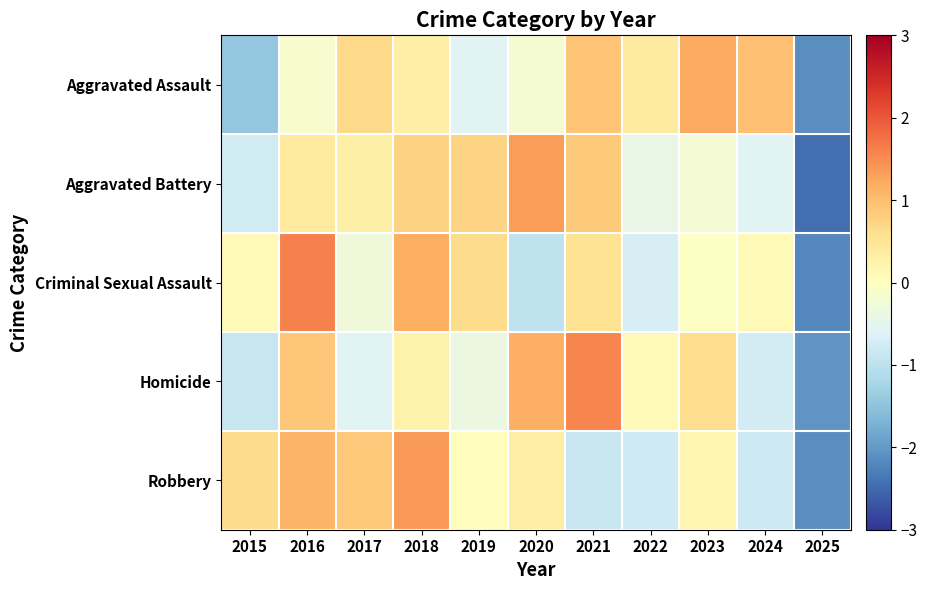

Reading right to left, extract all data points from this chart.

Aggravated Assault: 2025=-2.1	2024=1.0	2023=1.2	2022=0.4	2021=0.9	2020=-0.2	2019=-0.6	2018=0.3	2017=0.7	2016=-0.2	2015=-1.5
Aggravated Battery: 2025=-2.5	2024=-0.5	2023=-0.2	2022=-0.4	2021=0.9	2020=1.3	2019=0.7	2018=0.8	2017=0.3	2016=0.4	2015=-0.8
Criminal Sexual Assault: 2025=-2.2	2024=0.1	2023=-0.0	2022=-0.7	2021=0.5	2020=-1.0	2019=0.7	2018=1.2	2017=-0.3	2016=1.6	2015=0.1
Homicide: 2025=-2.1	2024=-0.7	2023=0.6	2022=0.1	2021=1.6	2020=1.2	2019=-0.4	2018=0.2	2017=-0.5	2016=0.9	2015=-0.9
Robbery: 2025=-2.1	2024=-0.8	2023=0.2	2022=-0.8	2021=-0.9	2020=0.3	2019=0.0	2018=1.4	2017=0.9	2016=1.1	2015=0.7